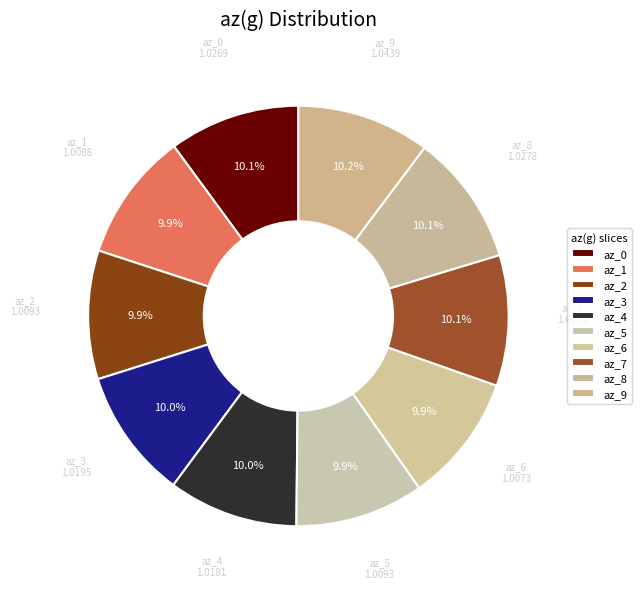

Count the number of slices in the pie.

10